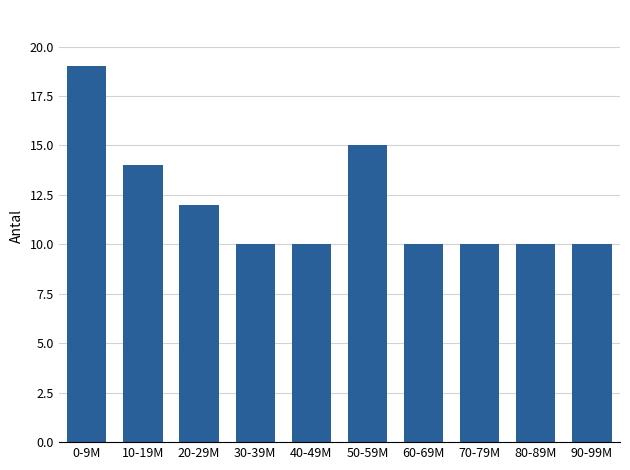

Reading right to left, transcribe all the data shown in this chart.

10	10	10	10	15	10	10	12	14	19